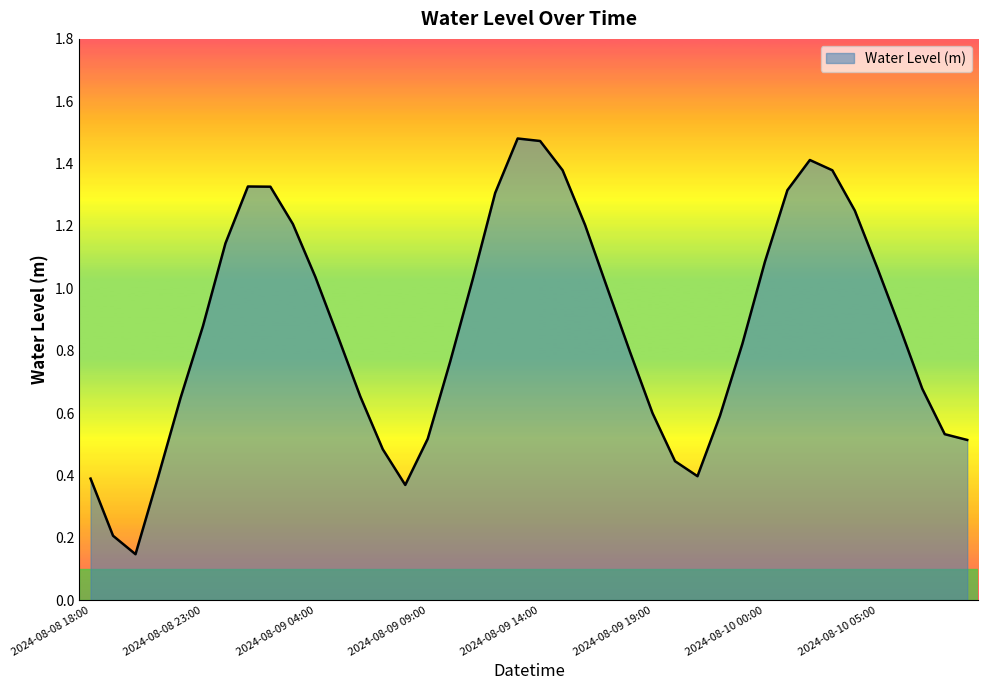

How many interior local valleys (lower than both neighbors) does the data have?

3